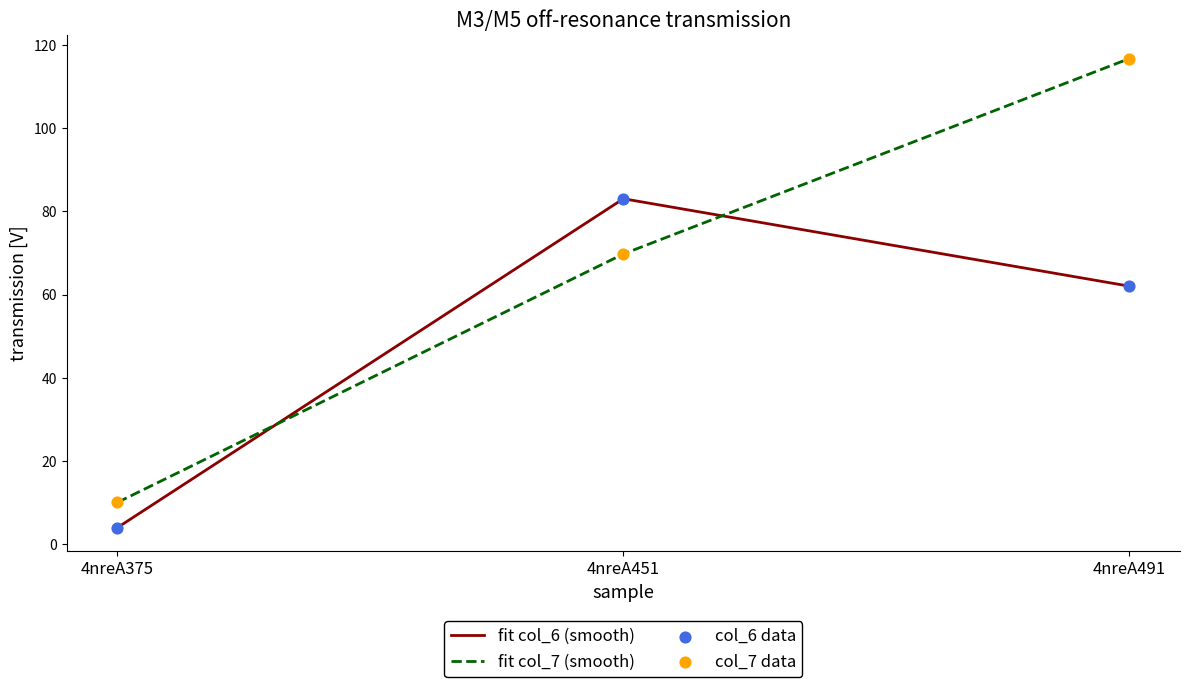

At how many categories does at least one series exceed 73?

2